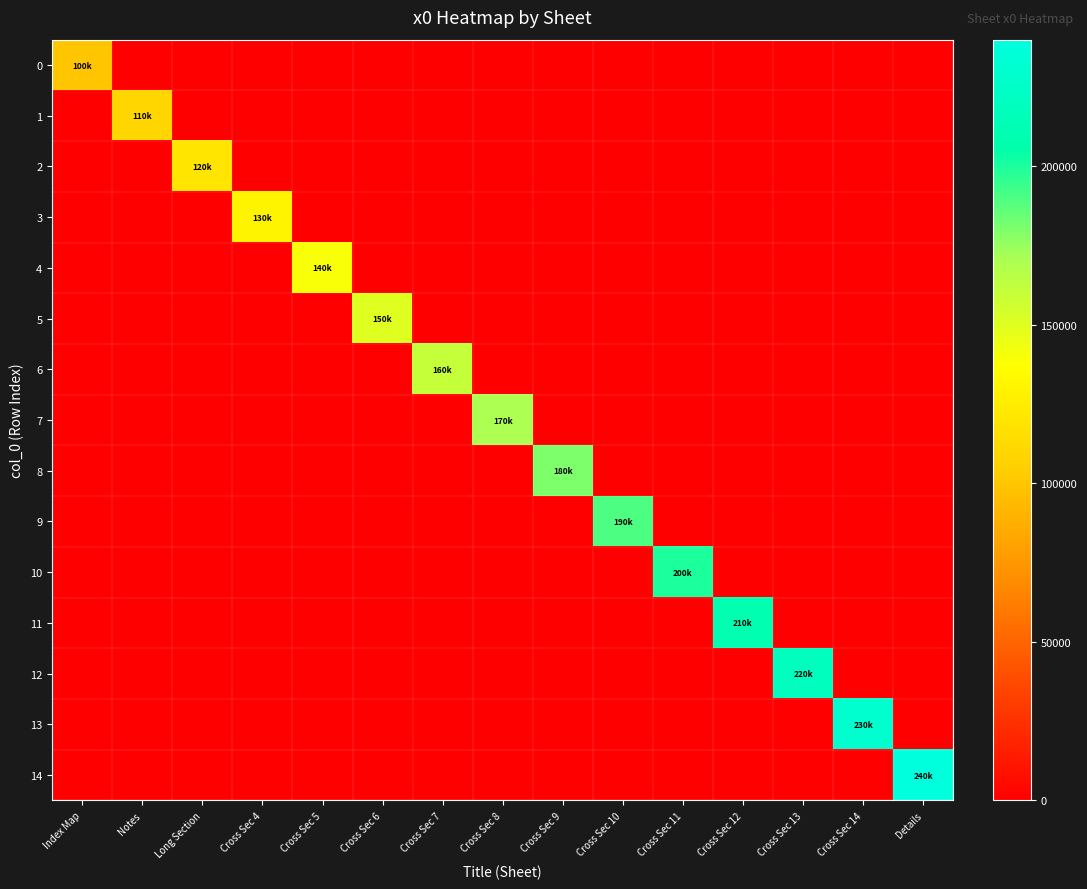

At how many categories does at least one series exceed 70314?

15